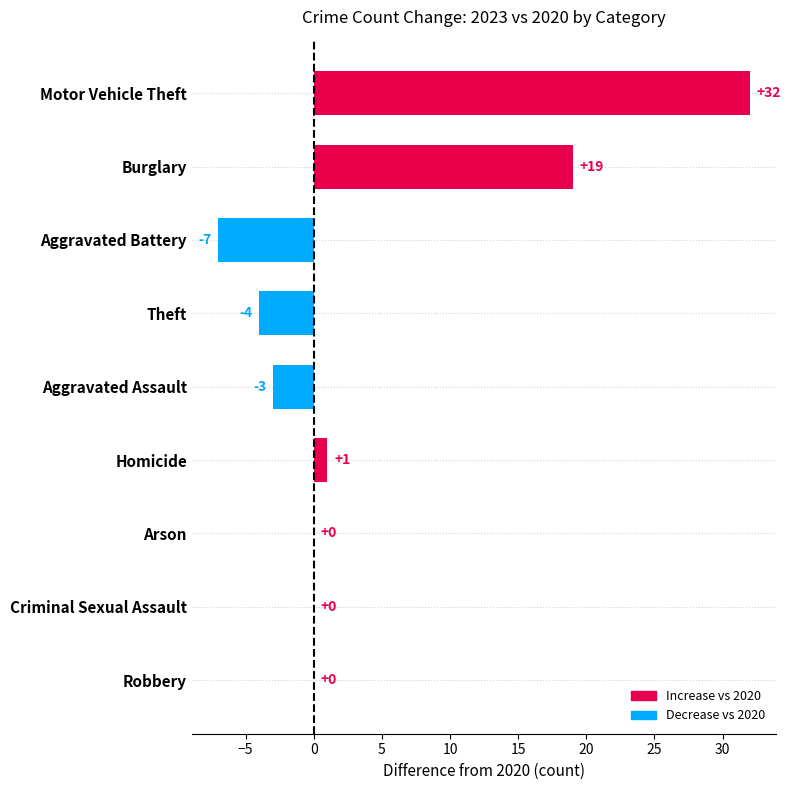

Where is the data nearest to the value 12?

Burglary